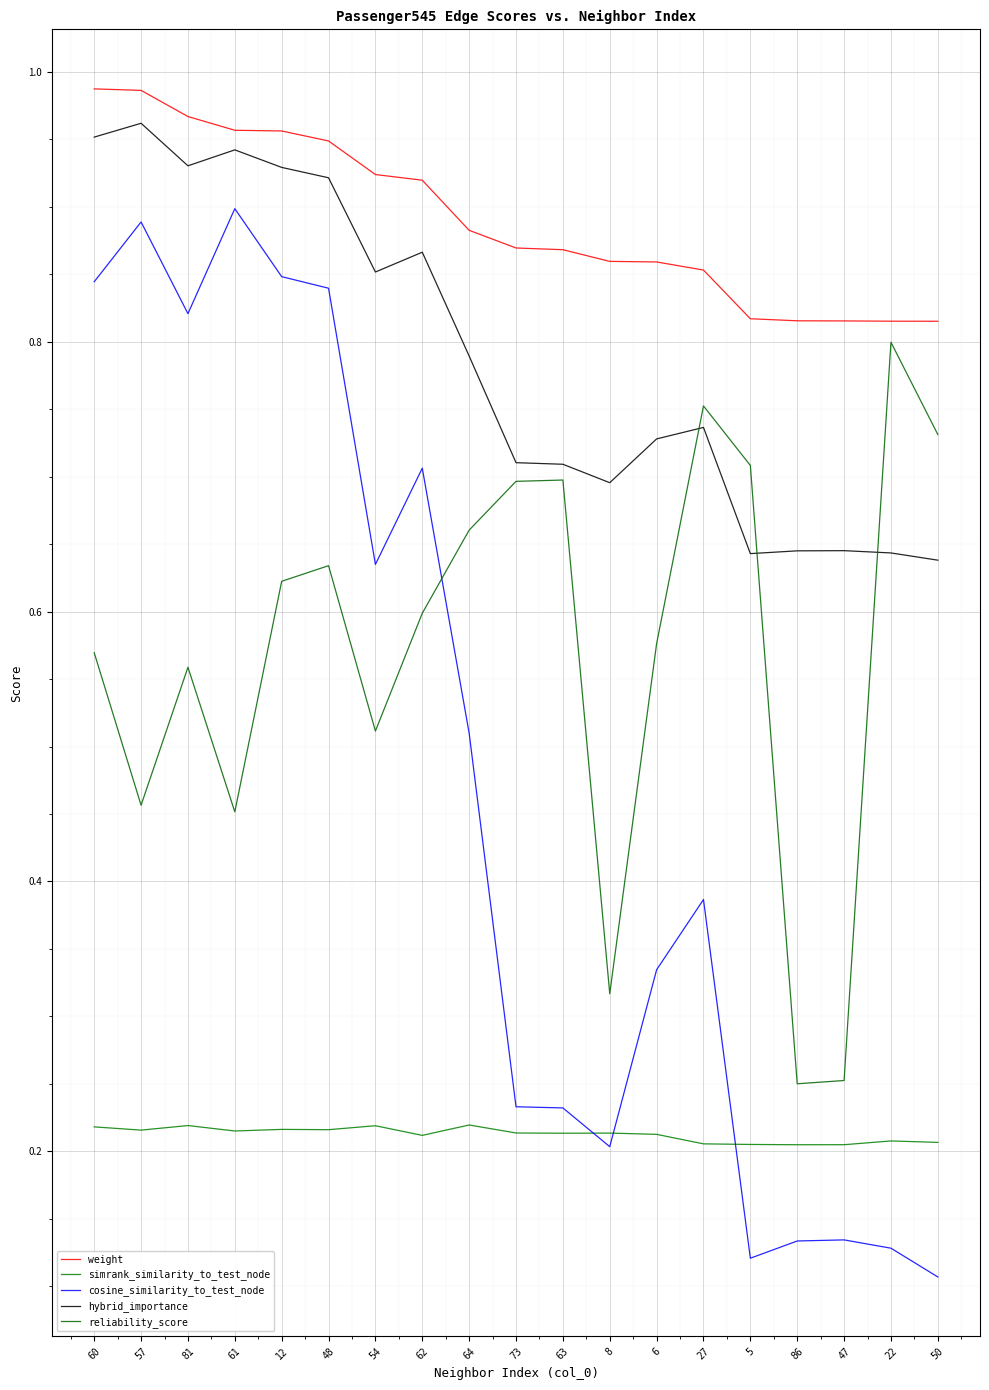

Which series has the largest total across all categories?

weight